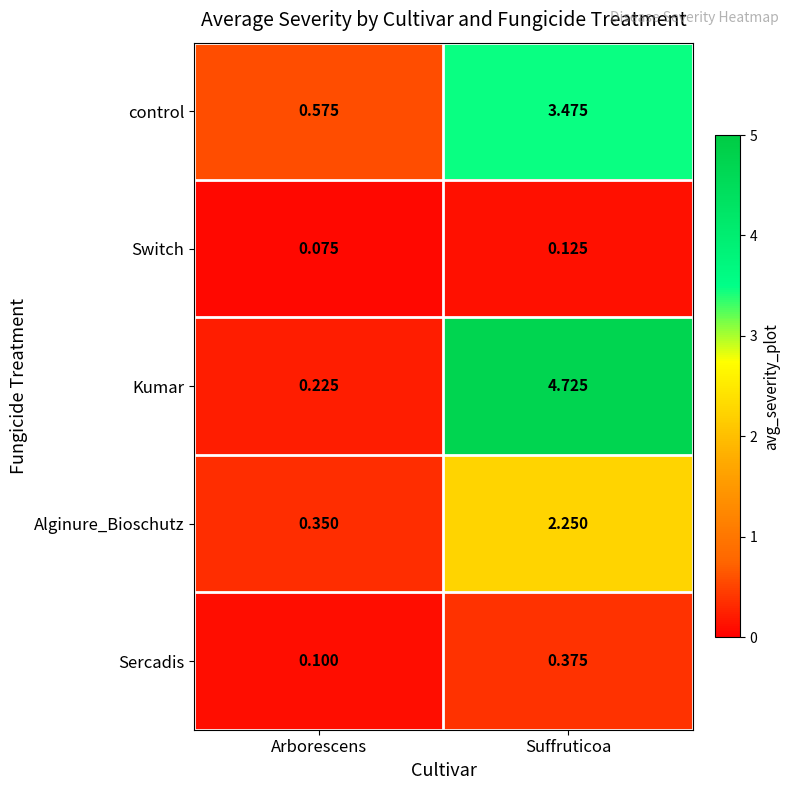

At which label is Alginure_Bioschutz closest to 1?

Arborescens